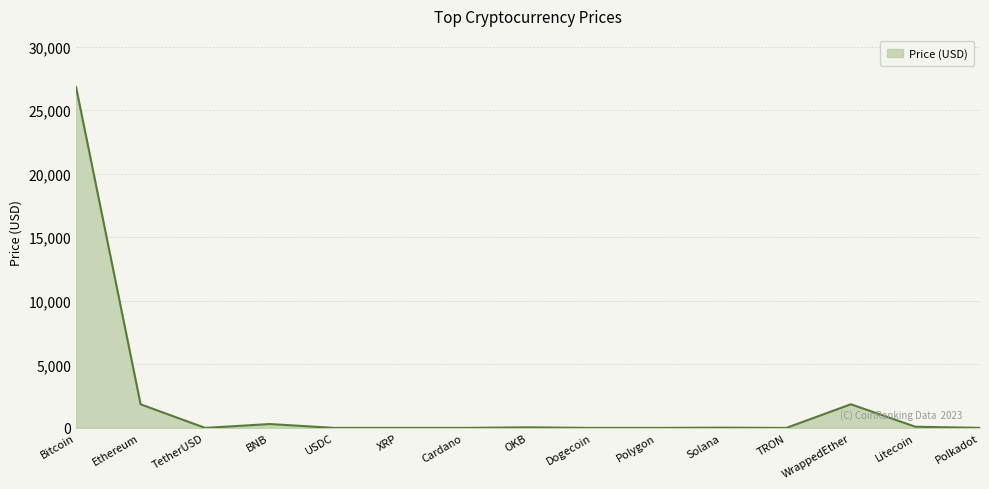

What is the difference between the maximum and minimum values?

26815.2